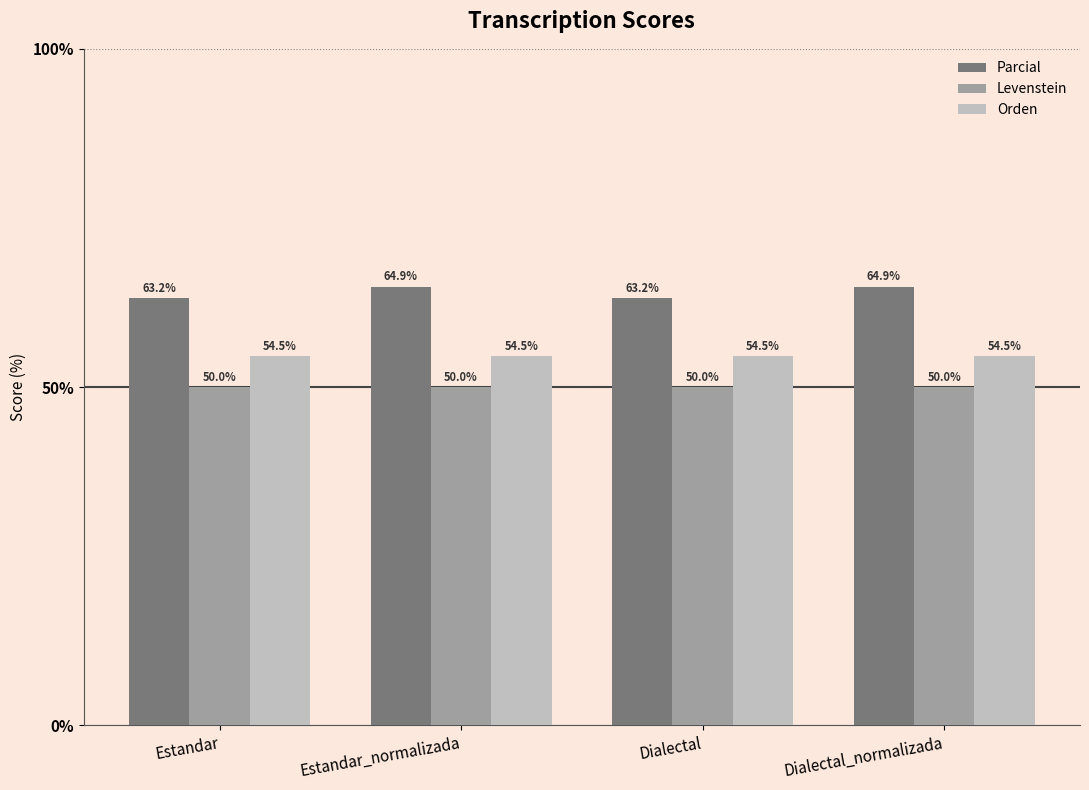

Which series has the widest spread of values?

Parcial